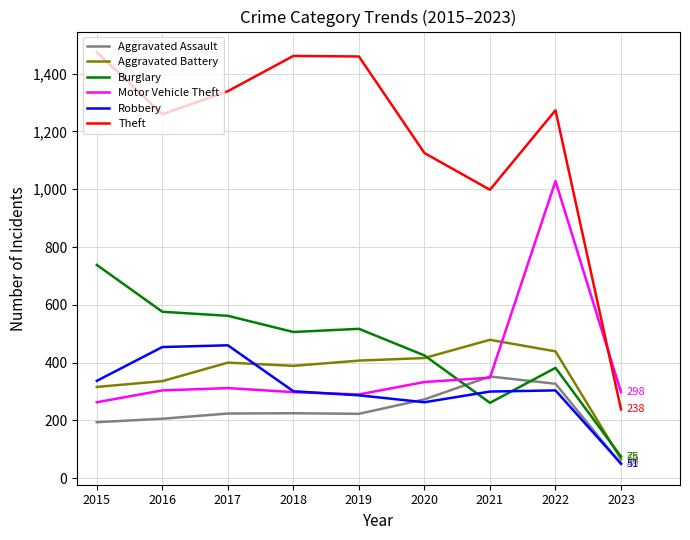

What is the average value of the Burglary series?

449